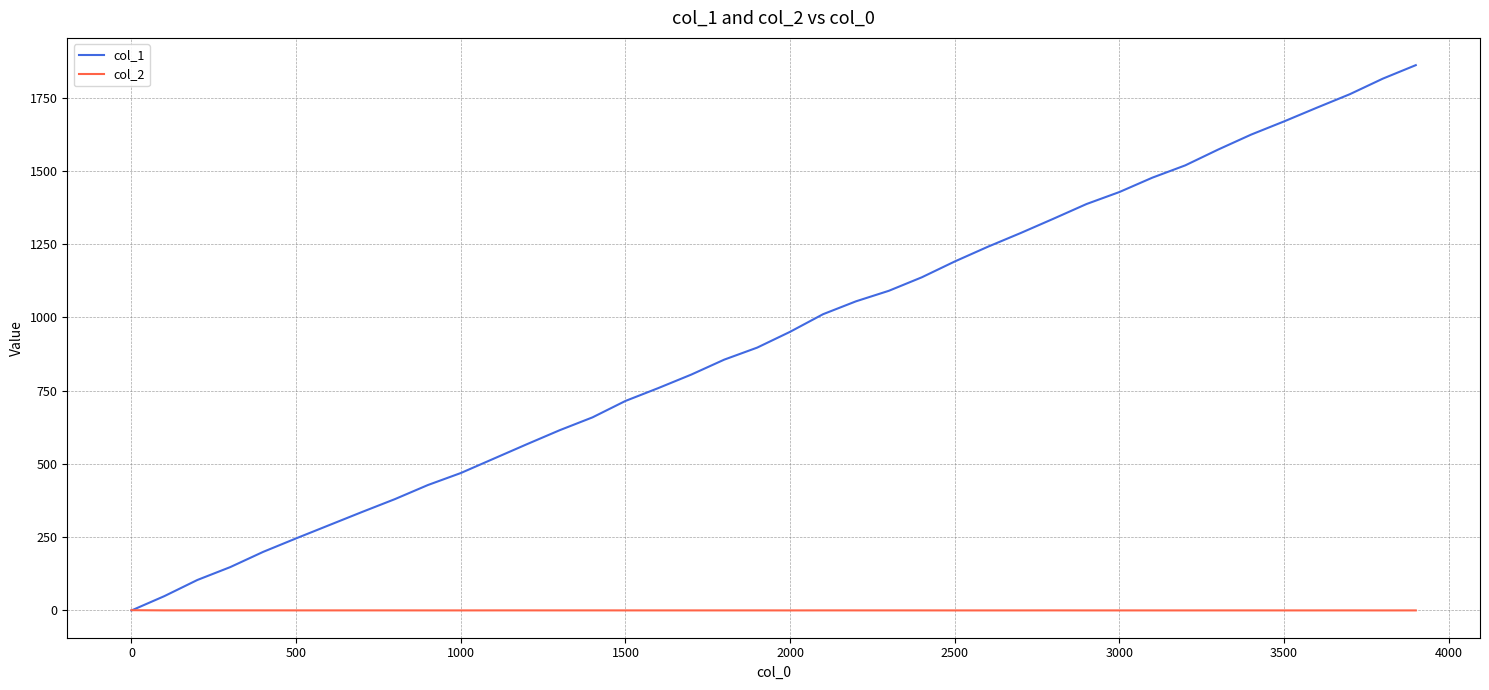

True or false: col_1 has more than 1 interior local peaks.

False